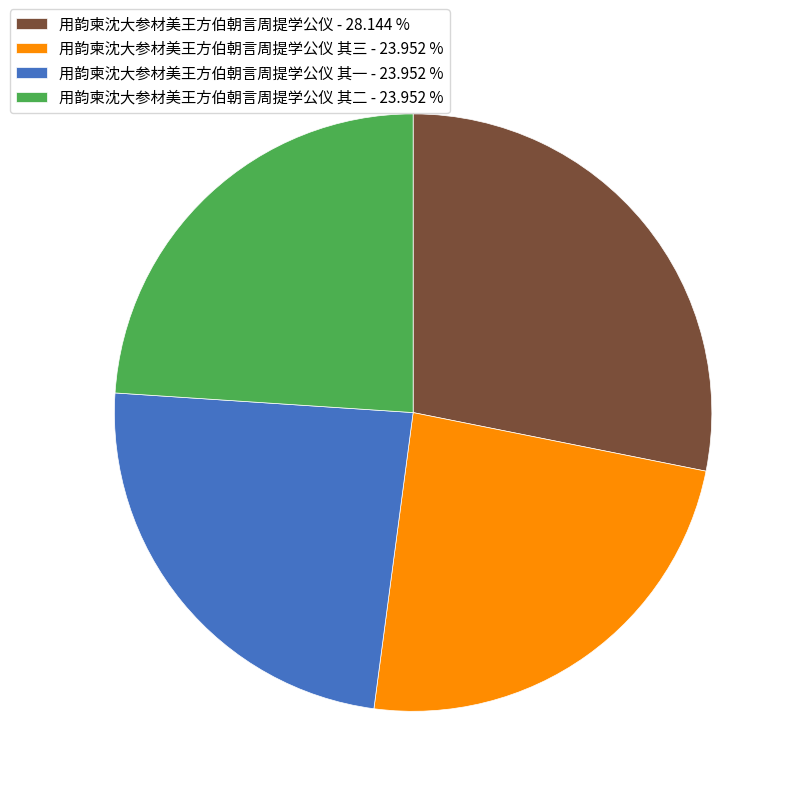

Is the sum of 用韵柬沈大参材美王方伯朝言周提学公仪 其一 - 23.952 % and 用韵柬沈大参材美王方伯朝言周提学公仪 其二 - 23.952 % greater than half?

No